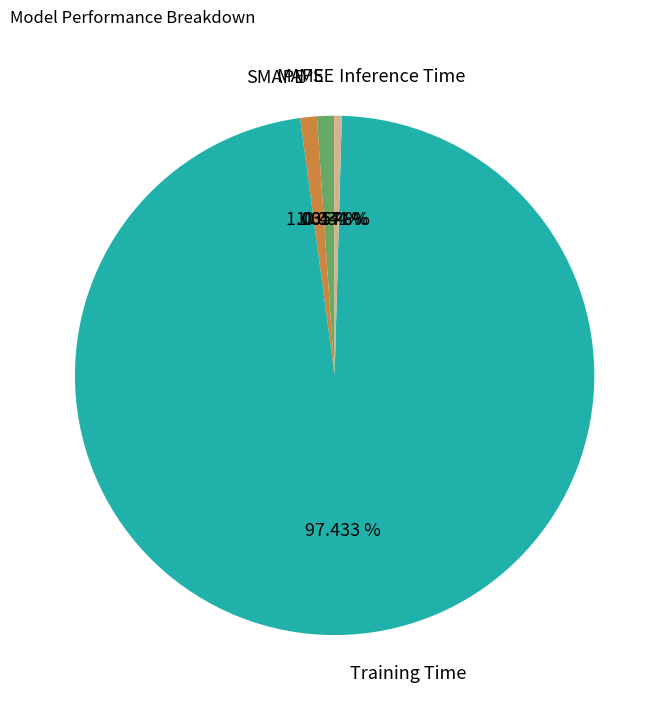

Is it true that Inference Time is 14% of the pie?

False